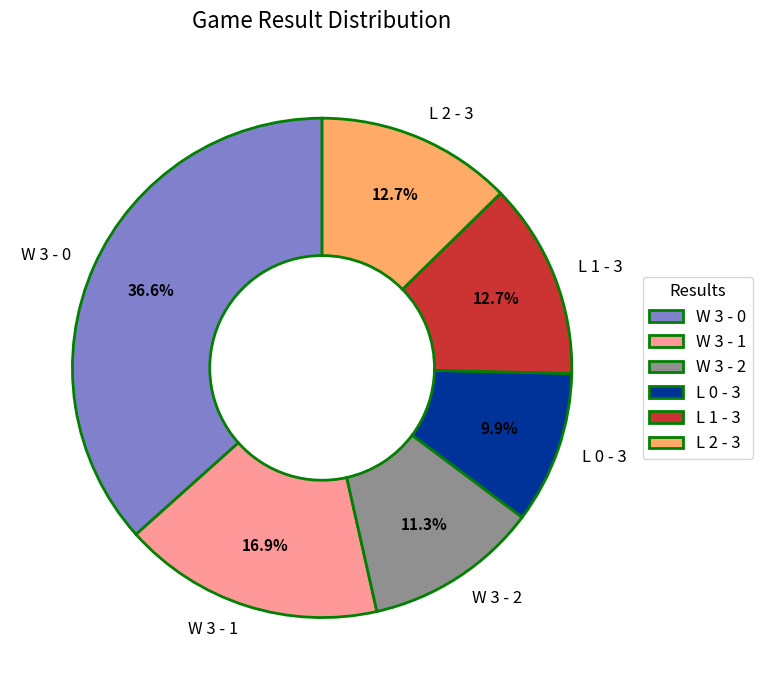

Combined, what portion of the pie is W 3 - 0 and L 2 - 3?

49.3%